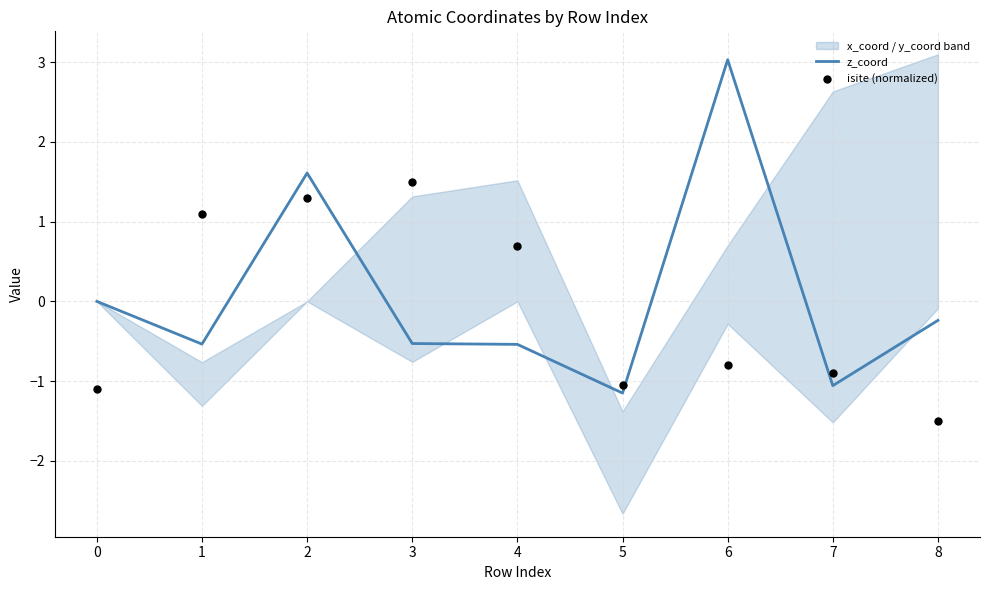

Which series reaches the minimum Y coordinate?

isite (normalized)